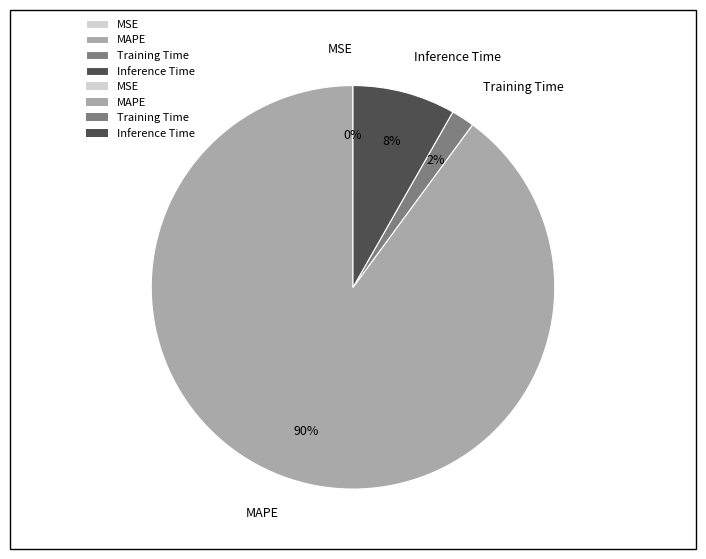

Do Training Time and MAPE together represent more than half of the pie?

Yes